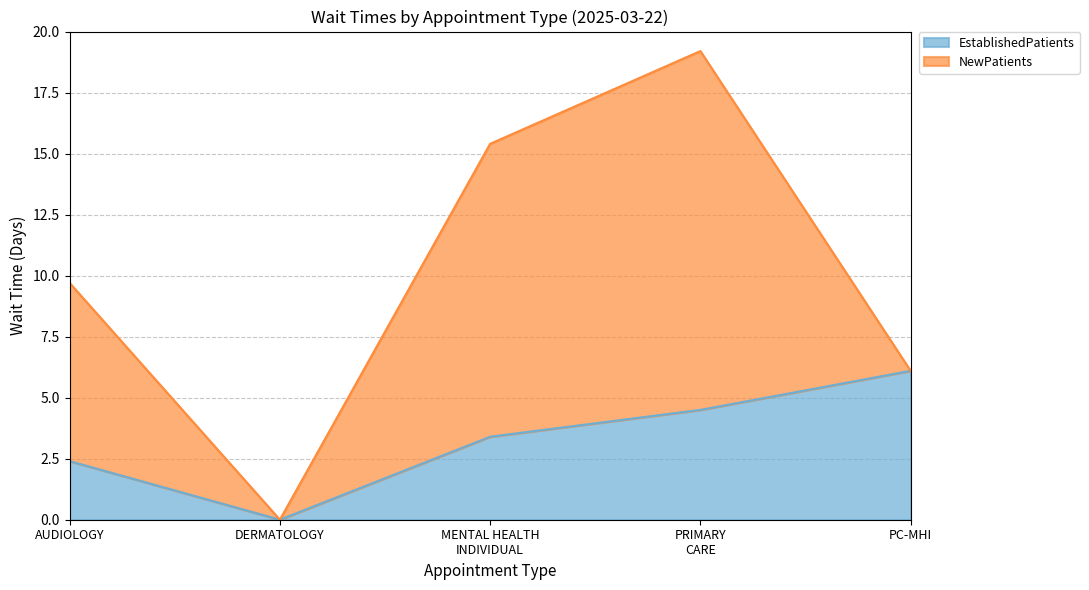

How many lines are shown in the chart?

2